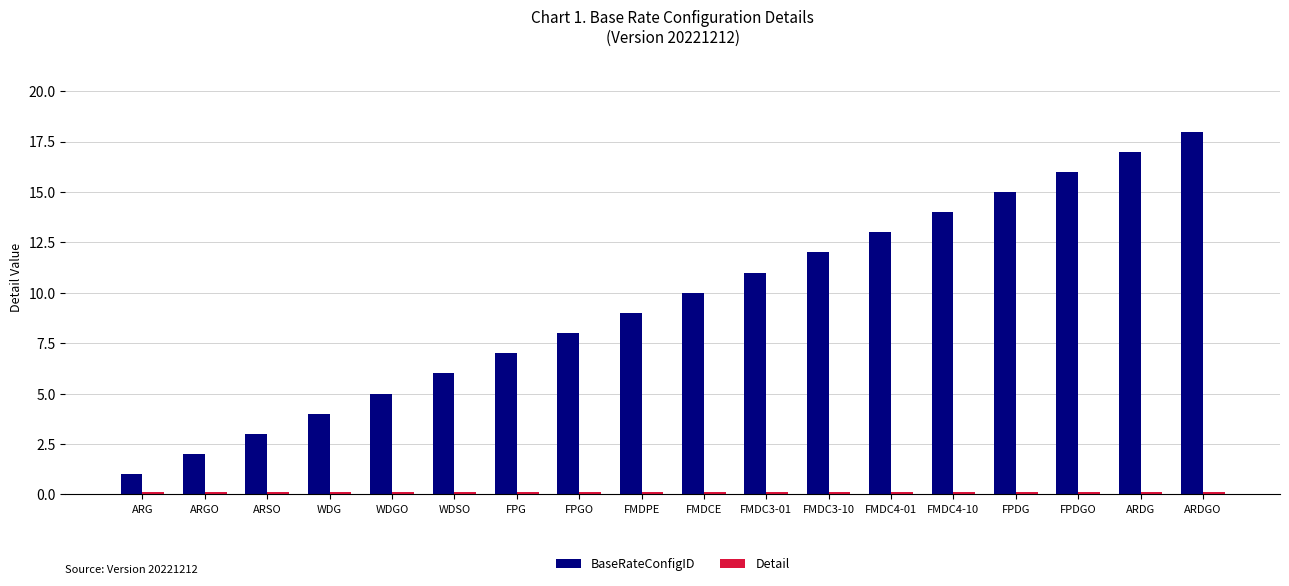

What is the minimum value shown in the chart?

0.1